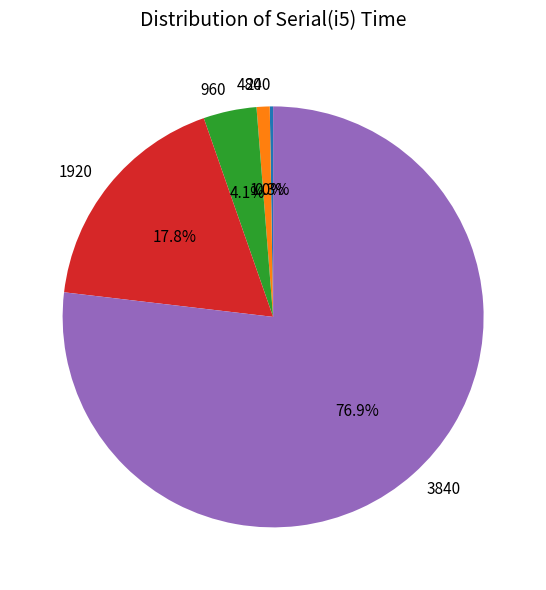

Is 3840 the majority of the pie?

Yes